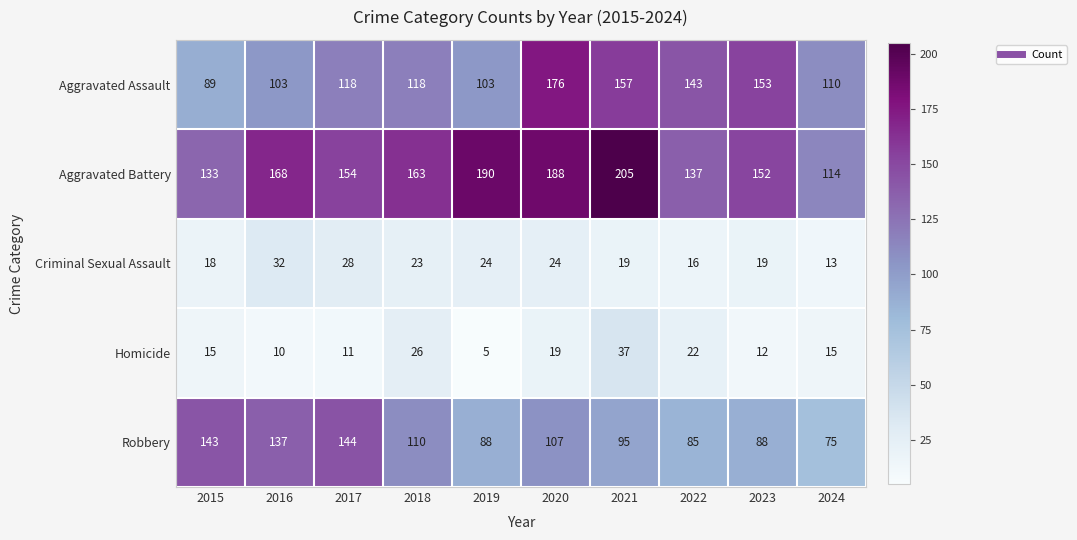

What is the difference between the second highest and second lowest values in the Homicide series?

16